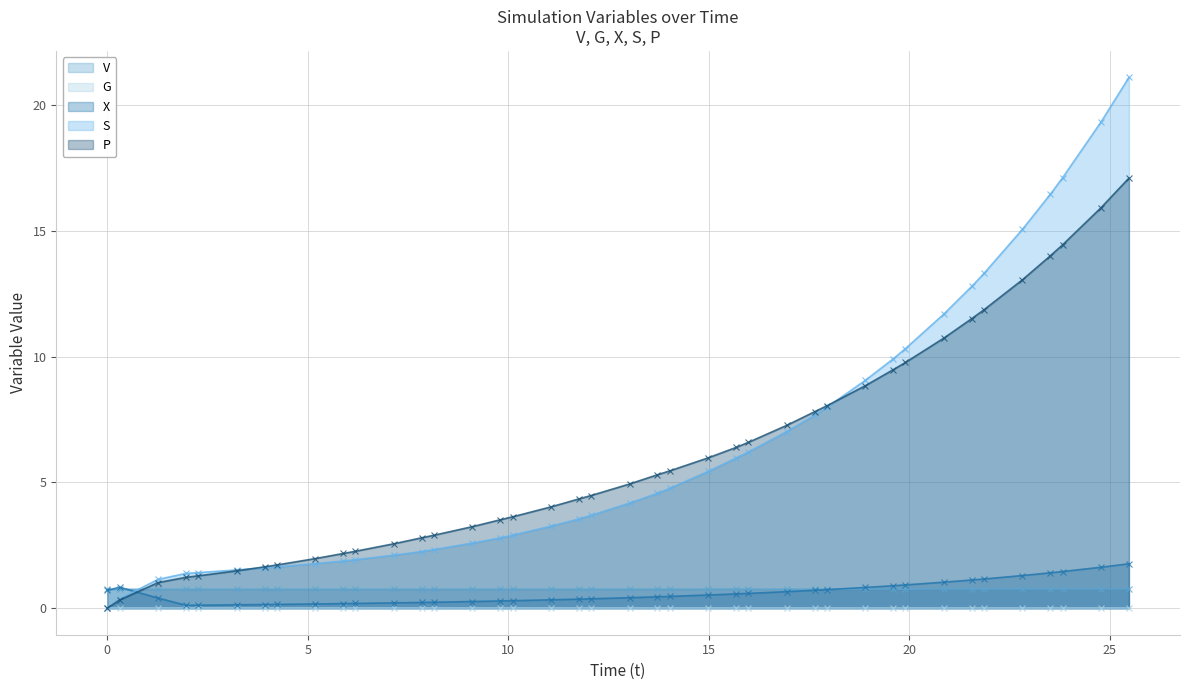

What is the greatest value displayed?

21.1